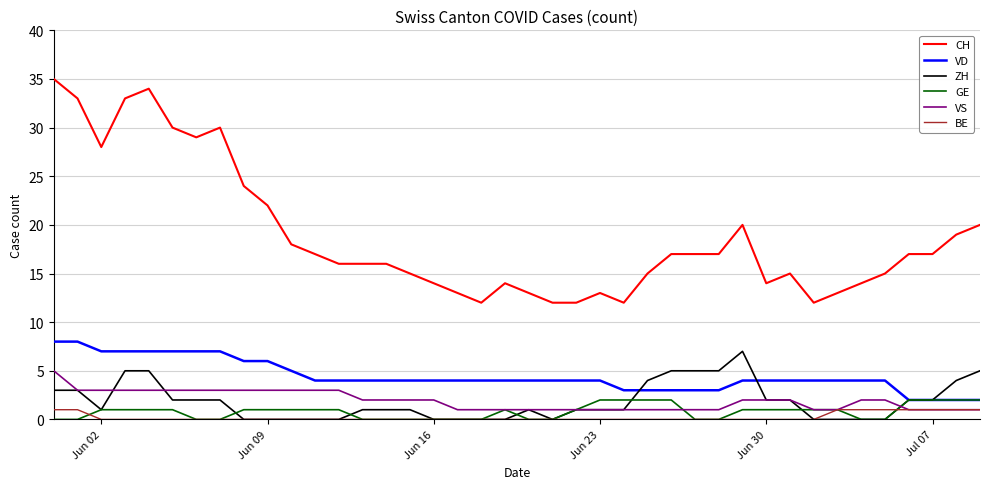

List the series in order of their peak value, highest first.

CH, VD, ZH, VS, GE, BE